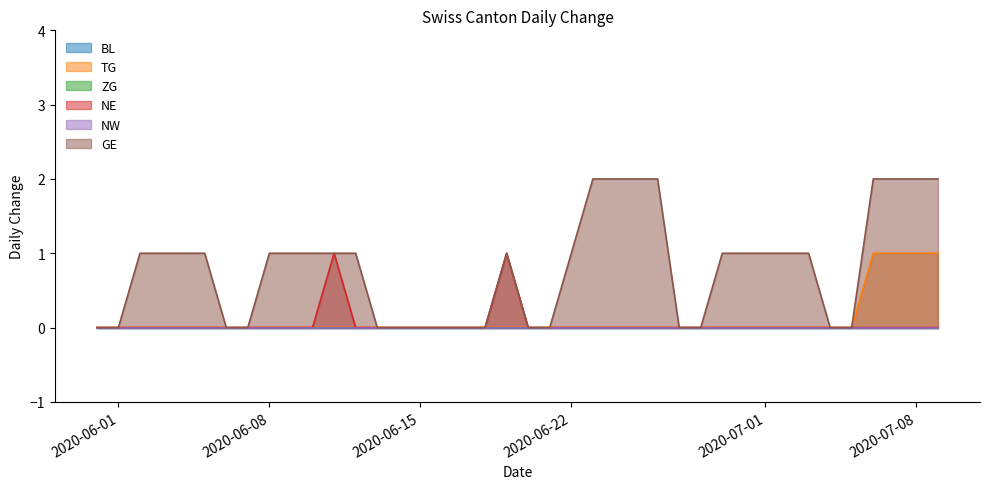

How many interior local peaks does the NE series have?

2